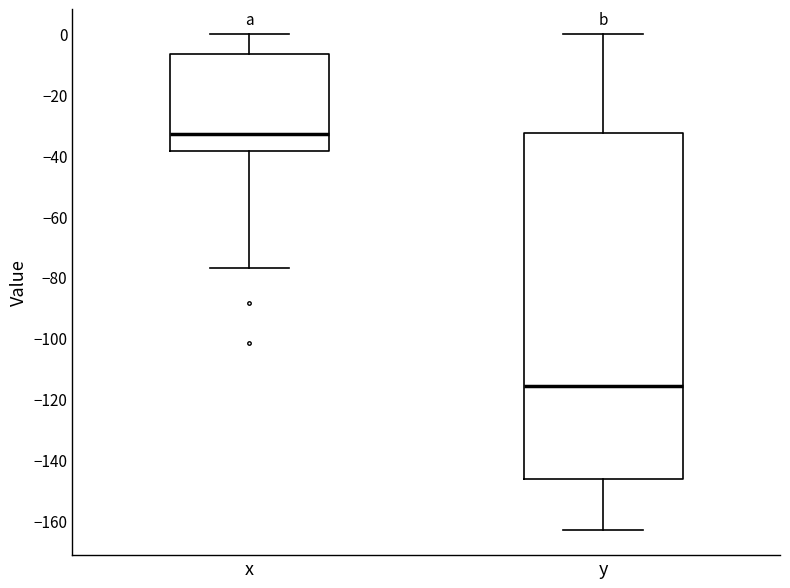

Which box has the highest median line?

x